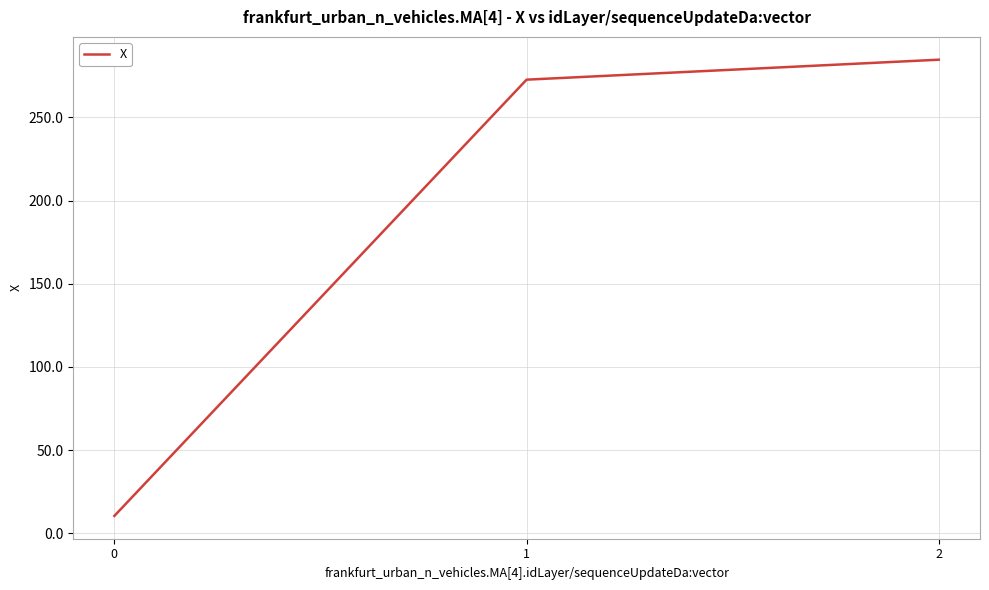

What is the change in value from 0 to 1?

+262.2